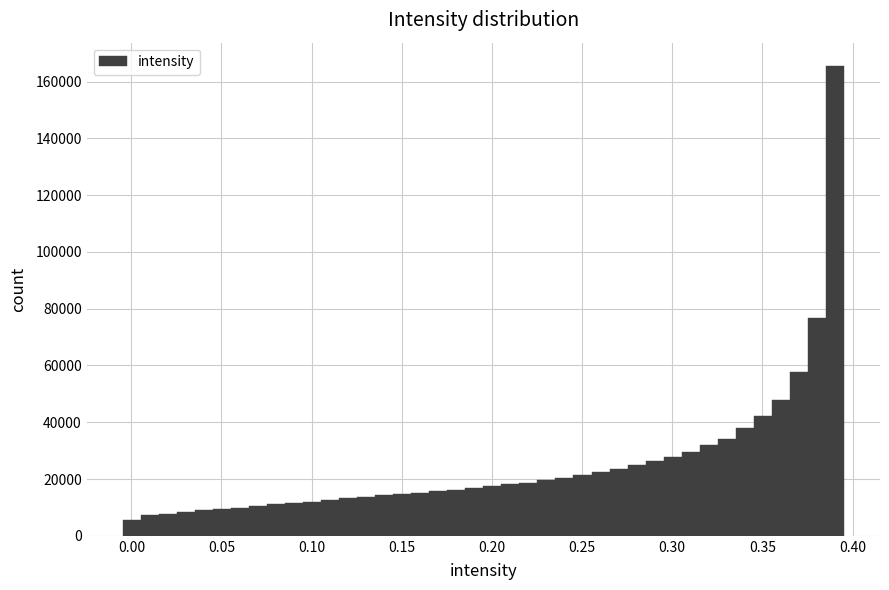

Around what value on the x-axis is the tallest bar? Give the approximate position of its centre, as read against the axis.

0.390